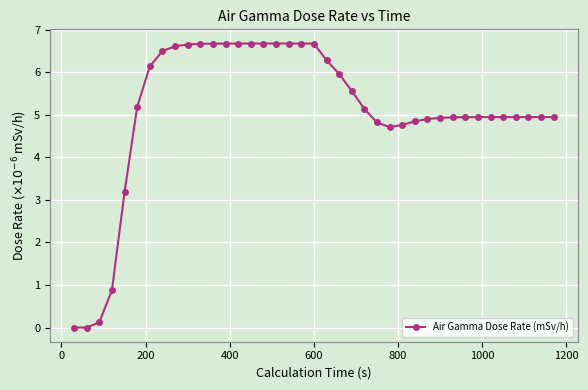

What is the maximum value shown in the chart?

6.7